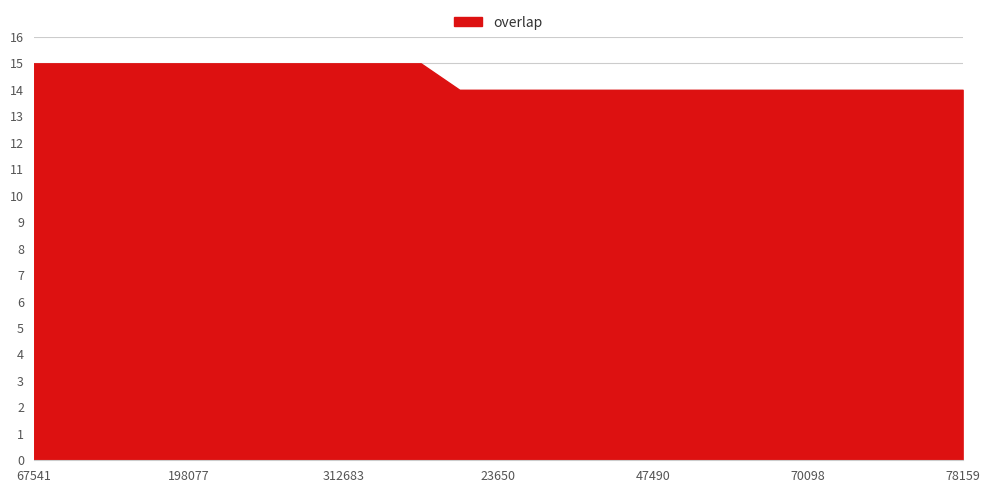

What is the greatest value displayed?

15